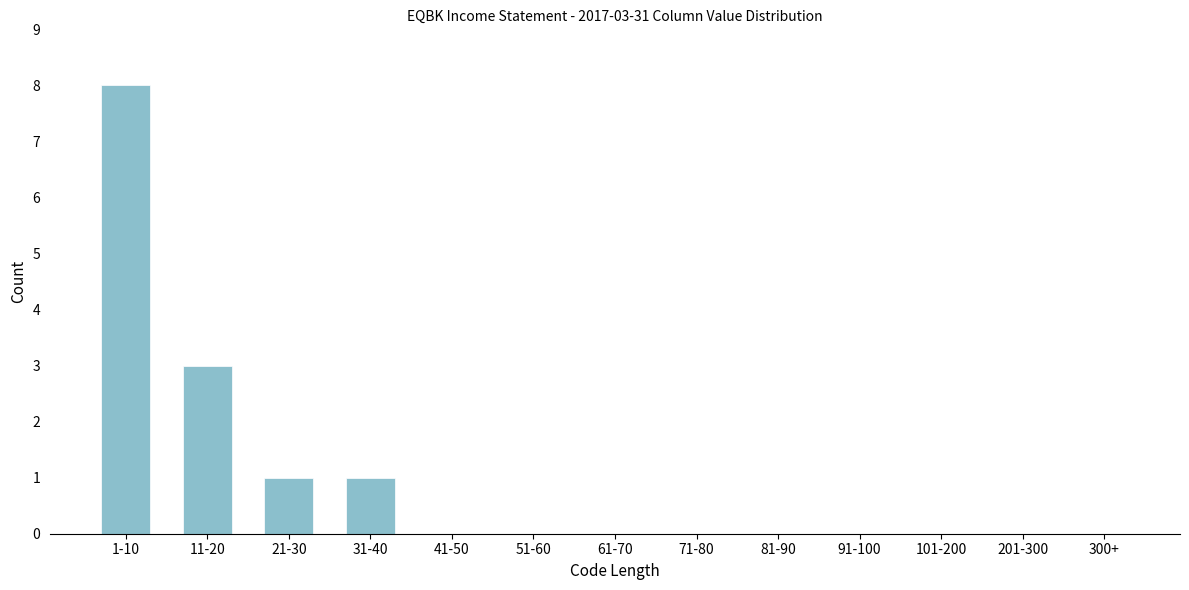

Reading left to right, extract all data points from this chart.

1-10=8	11-20=3	21-30=1	31-40=1	41-50=0	51-60=0	61-70=0	71-80=0	81-90=0	91-100=0	101-200=0	201-300=0	300+=0